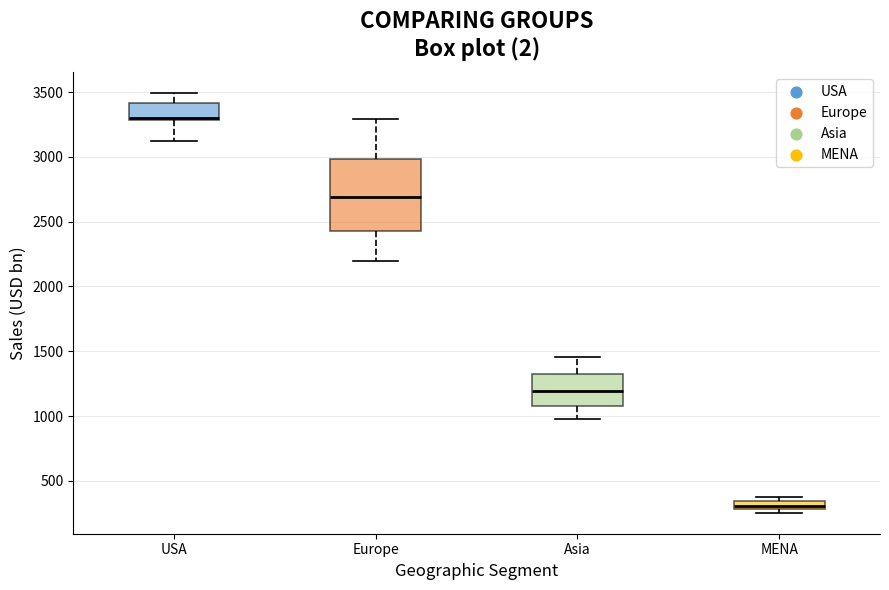

Comparing the boxes themselves (not the whiskers), which one is the tallest?

Europe